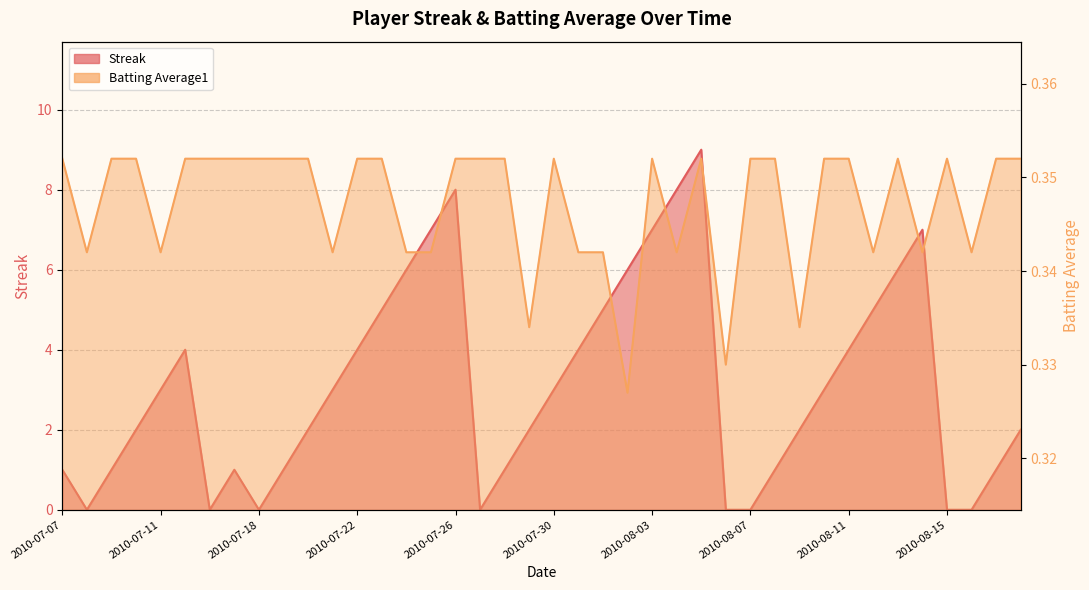

Reading left to right, transcribe all the data shown in this chart.

Streak: 1.0	0.0	1.0	2.0	3.0	4.0	0.0	1.0	0.0	1.0	2.0	3.0	4.0	5.0	6.0	7.0	8.0	0.0	1.0	2.0	3.0	4.0	5.0	6.0	7.0	8.0	9.0	0.0	0.0	1.0	2.0	3.0	4.0	5.0	6.0	7.0	0.0	0.0	1.0	2.0
Batting Average1: 0.4	0.3	0.4	0.4	0.3	0.4	0.4	0.4	0.4	0.4	0.4	0.3	0.4	0.4	0.3	0.3	0.4	0.4	0.4	0.3	0.4	0.3	0.3	0.3	0.4	0.3	0.4	0.3	0.4	0.4	0.3	0.4	0.4	0.3	0.4	0.3	0.4	0.3	0.4	0.4